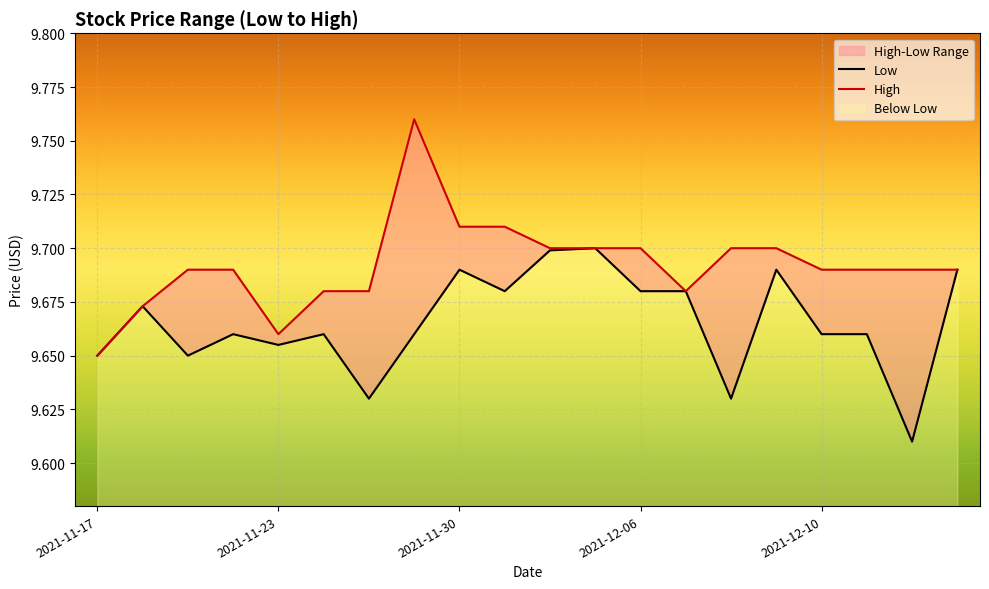

Is it true that High equals 9.7 at 6?

True